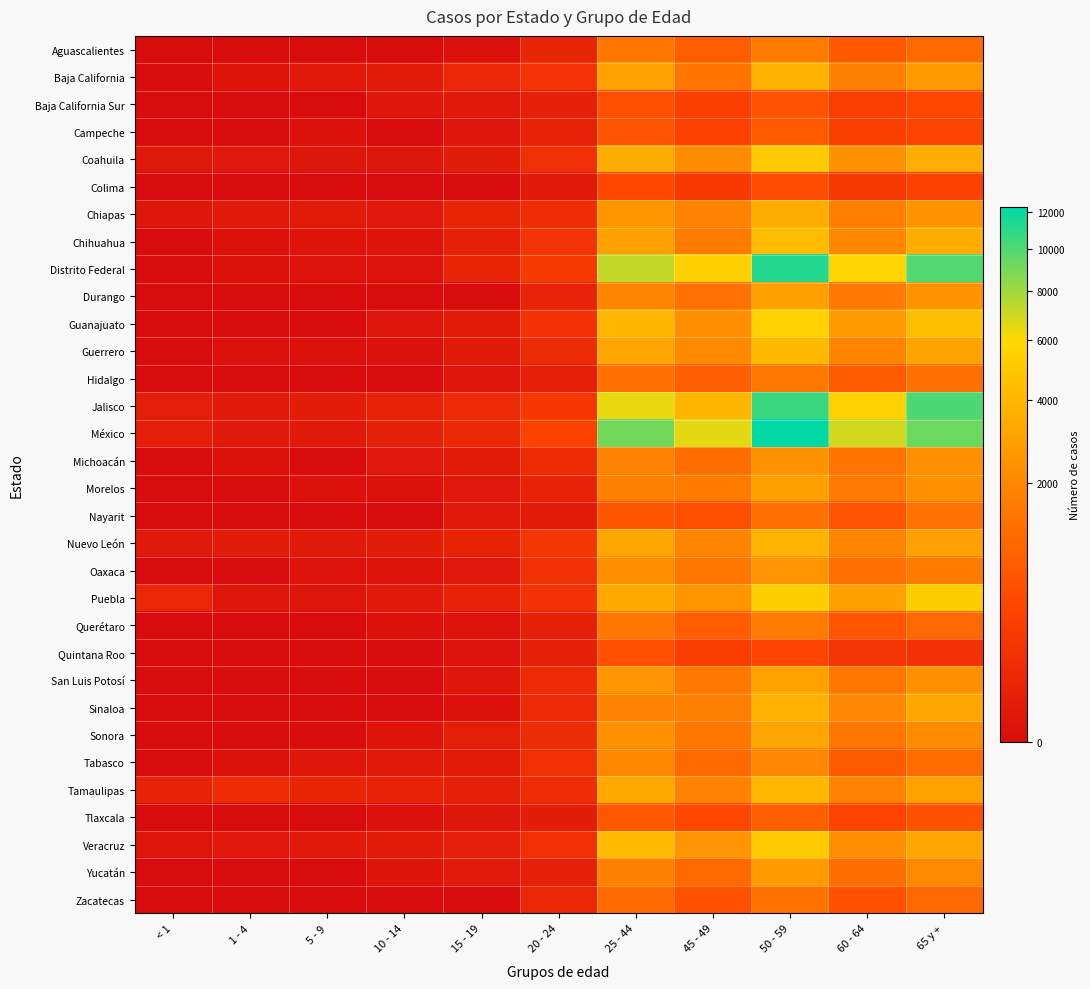

What is the difference between the highest and lowest values at 10 - 14?

36